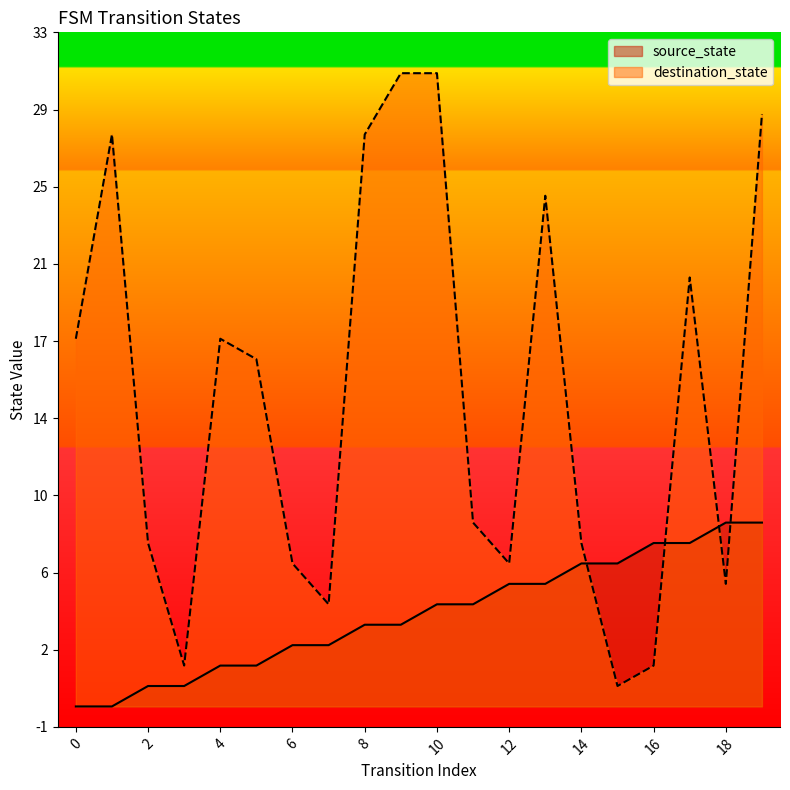

What is the total value across all series at 16?

10